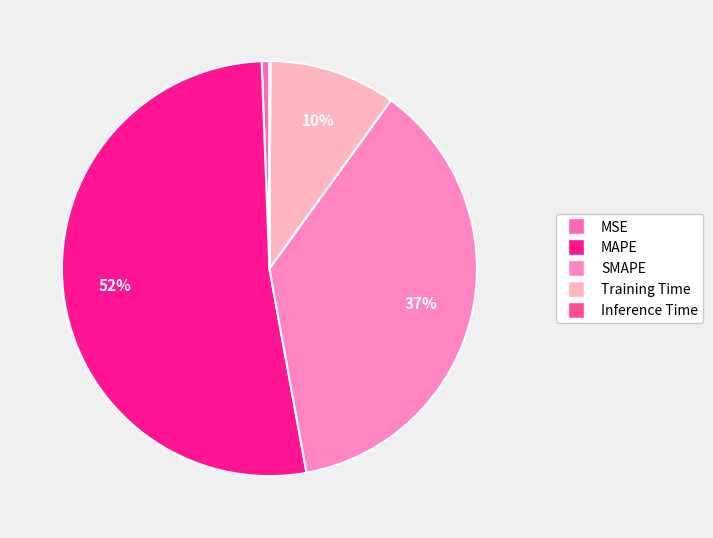

Is the sum of Inference Time and Training Time greater than half?

No